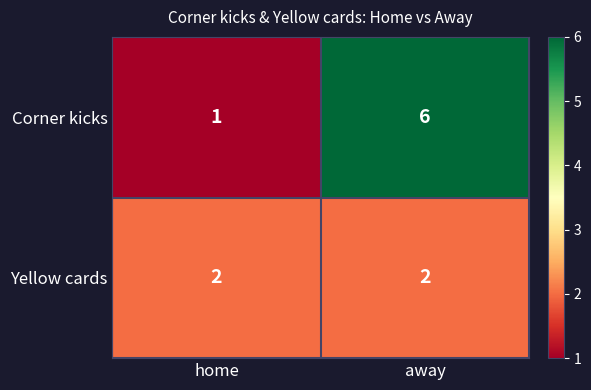

What is the greatest value displayed?

6